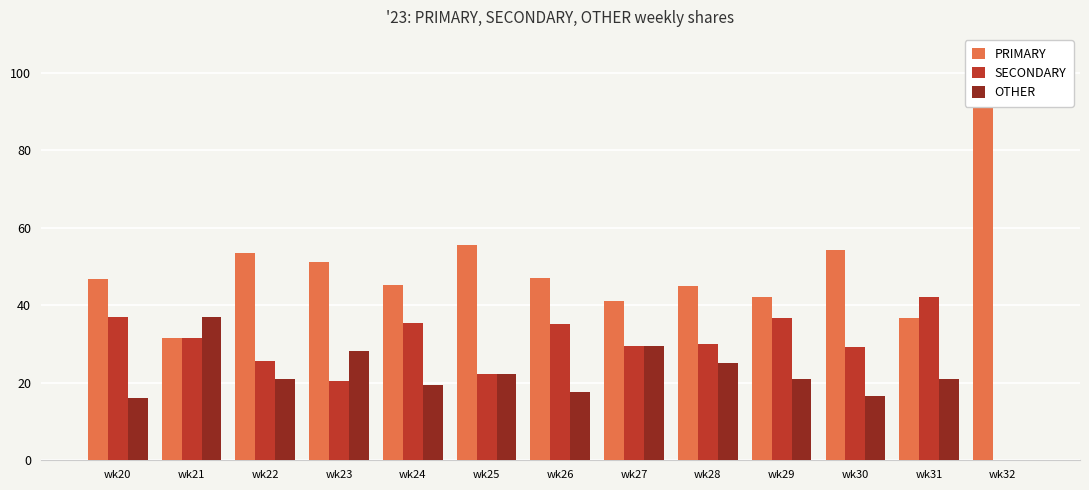

List the series in order of their peak value, highest first.

PRIMARY, SECONDARY, OTHER